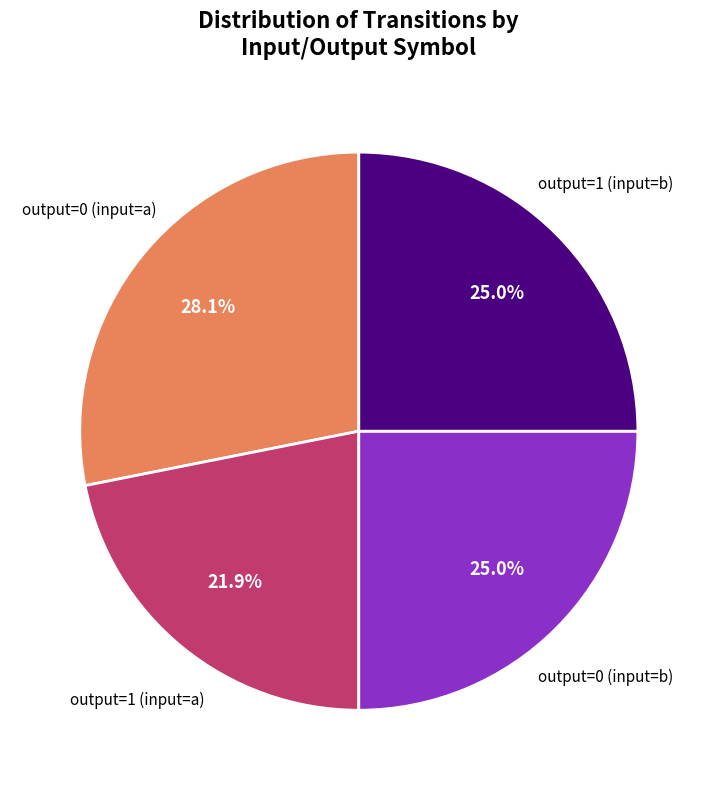

Is there a majority slice in this chart?

No